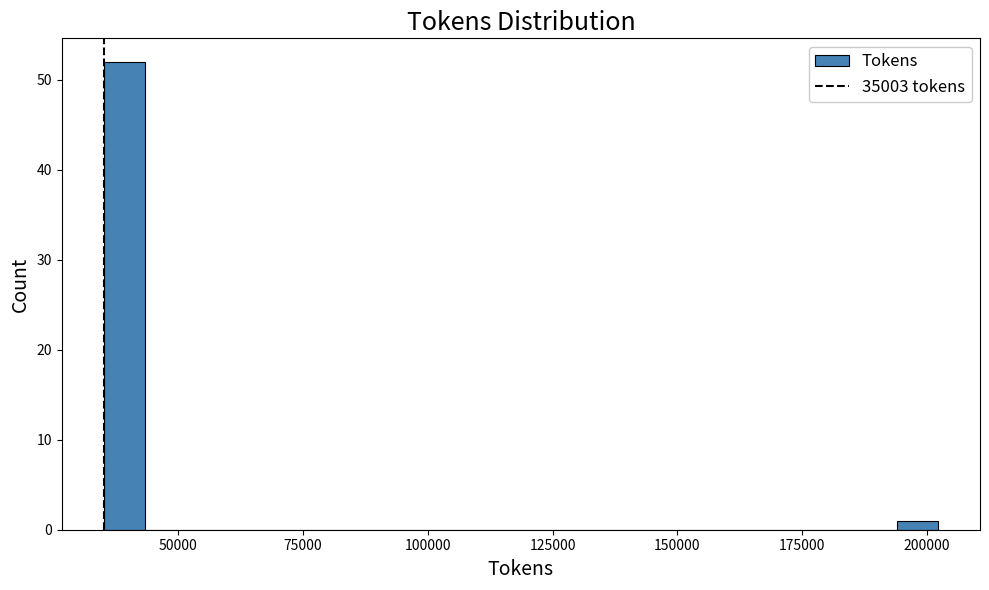

Read against the x-axis, roughly where is the centre of the tallest bar?

40000